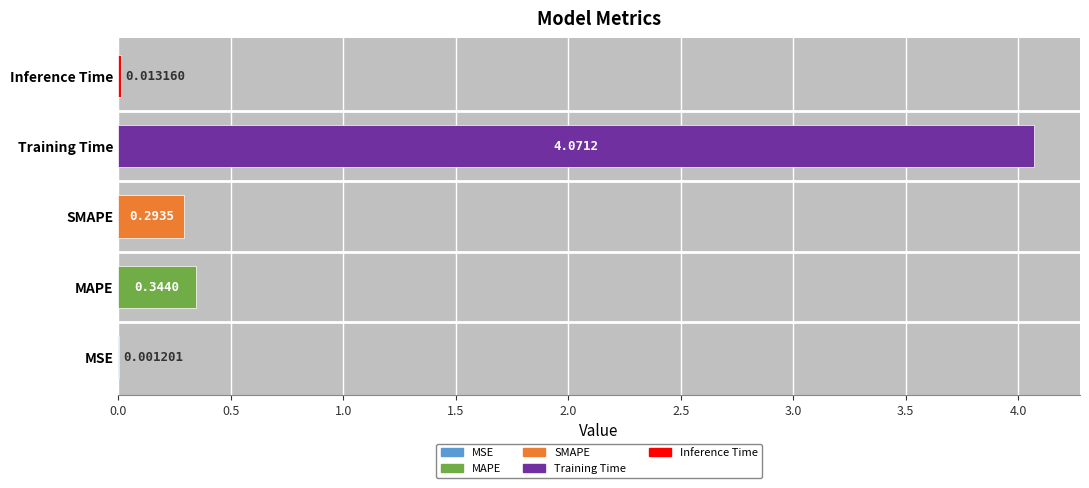

The chart shows a value of 0.3 at SMAPE. True or false?

True